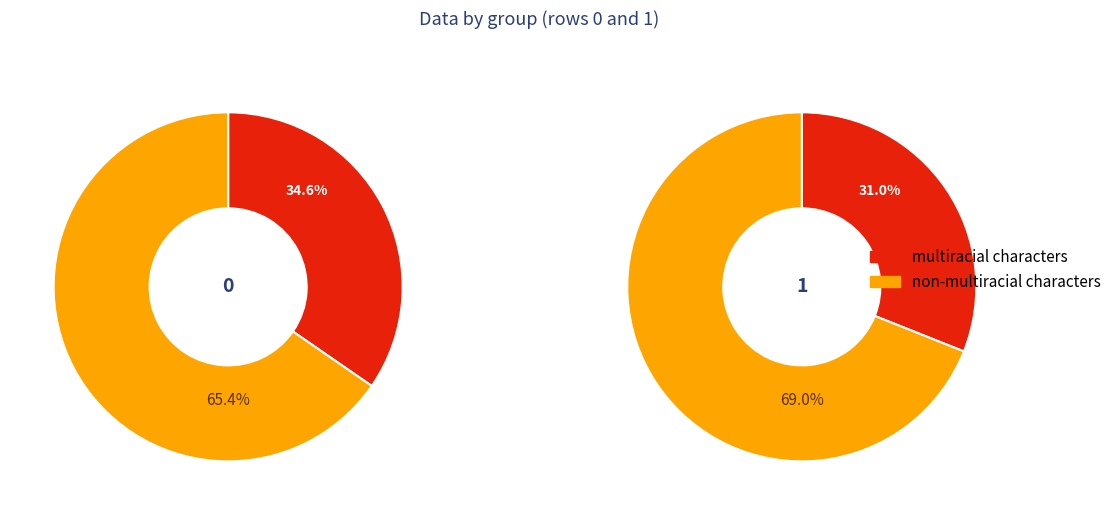

Does 1 represent more than half of the total?

No